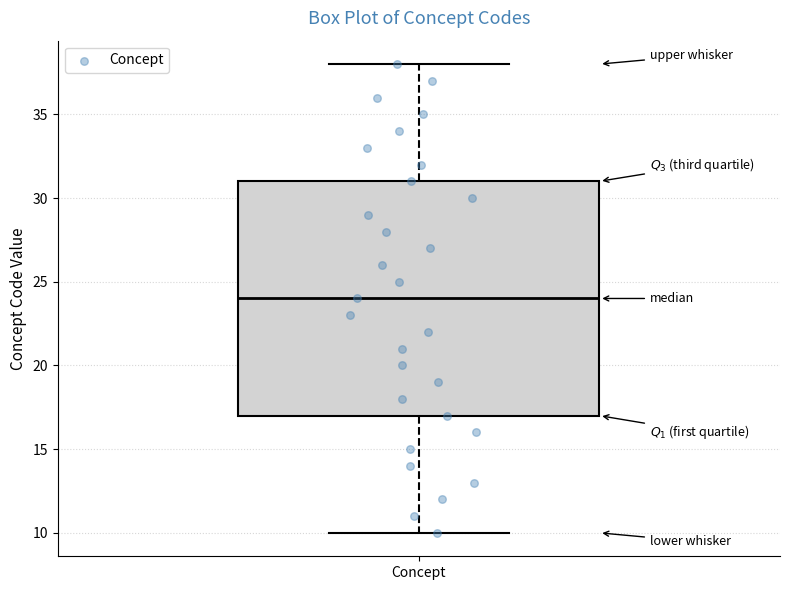

Where is the upper edge of the box for Concept on the y-axis? The values are not printed on the chart, so give them approximately, as read against the axis.

31